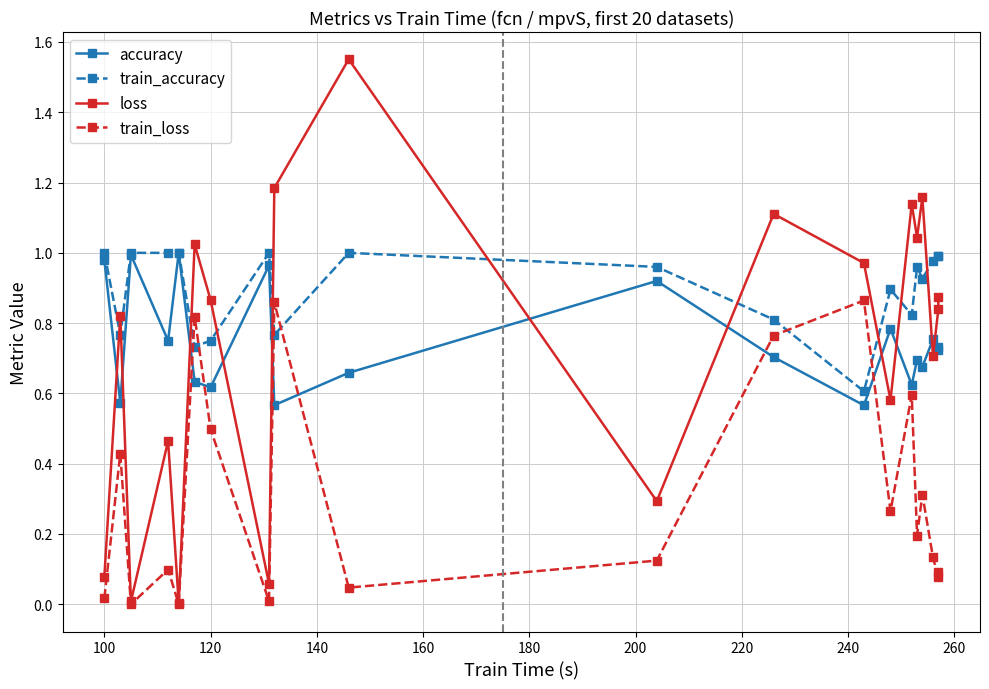

Does the chart display data point markers on the line(s)?

Yes